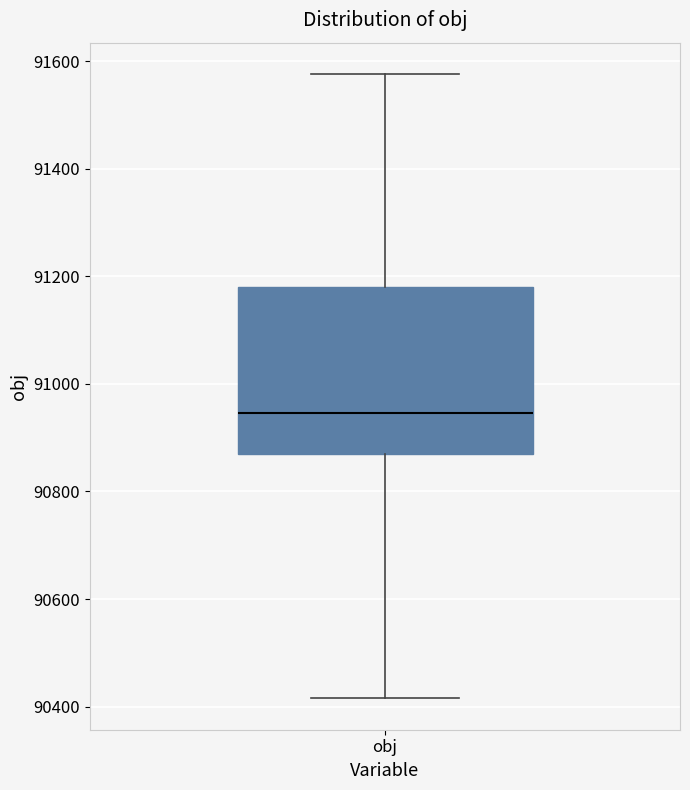

Where is the upper edge of the box for obj on the y-axis? The values are not printed on the chart, so give them approximately, as read against the axis.

91180